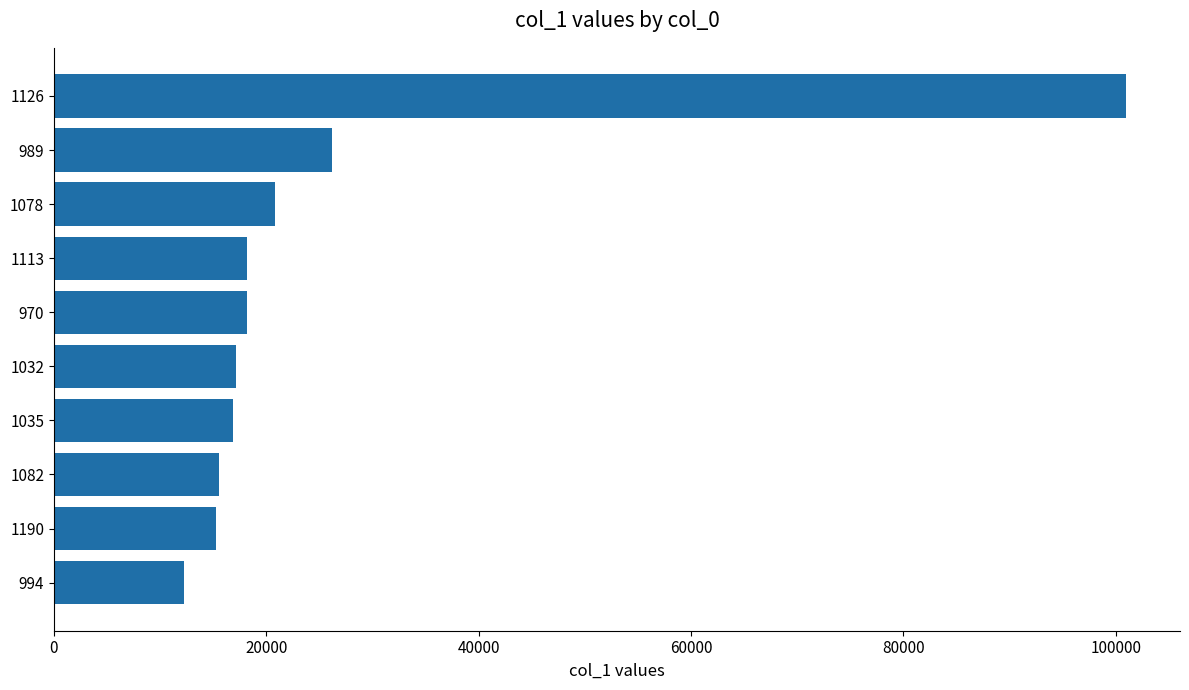

Is it true that the value at 970 is 18167?

True